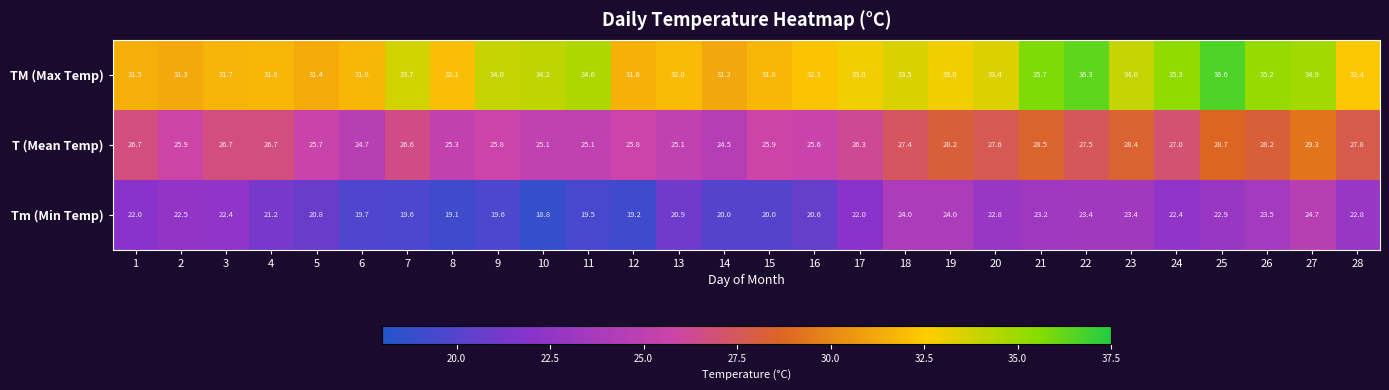

What is the difference between the maximum and minimum values in the T (Mean Temp) series?

4.8